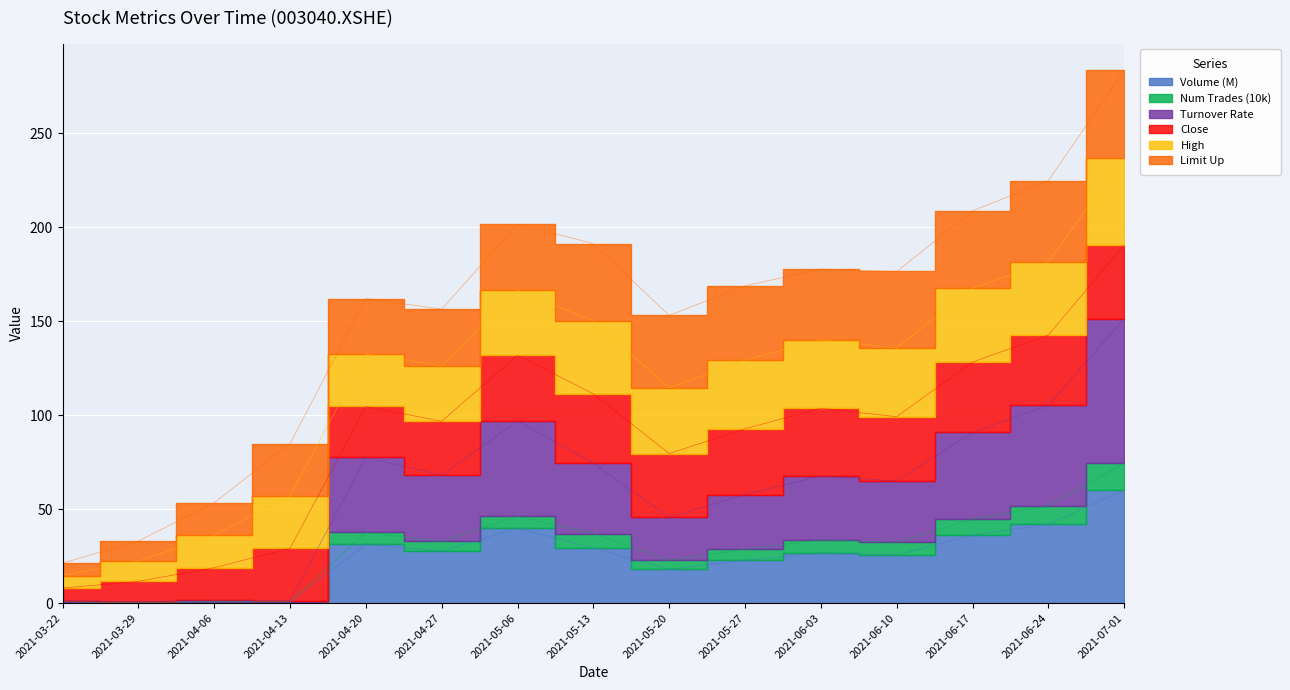

True or false: turnover_rate and num_trades cross at least once.

False